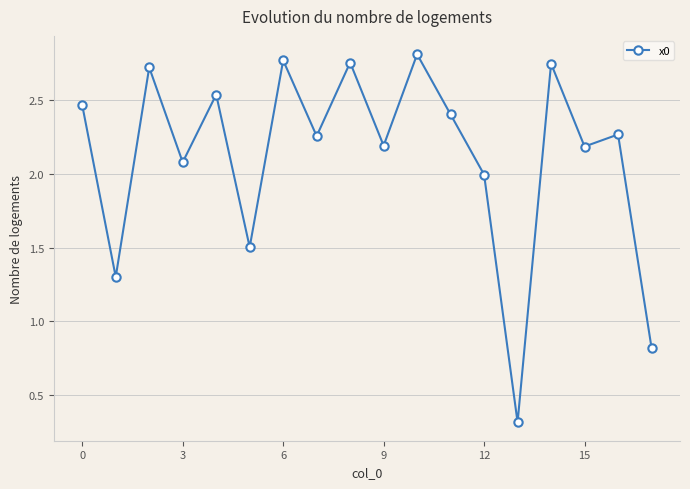

How many interior local peaks (higher than both neighbors) does the data have?

7